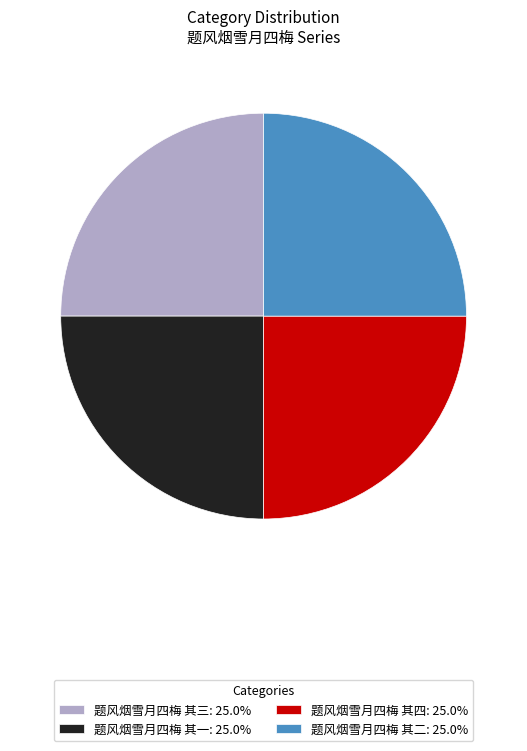

True or false: 题风烟雪月四梅 其三 accounts for 18% of the total.

False